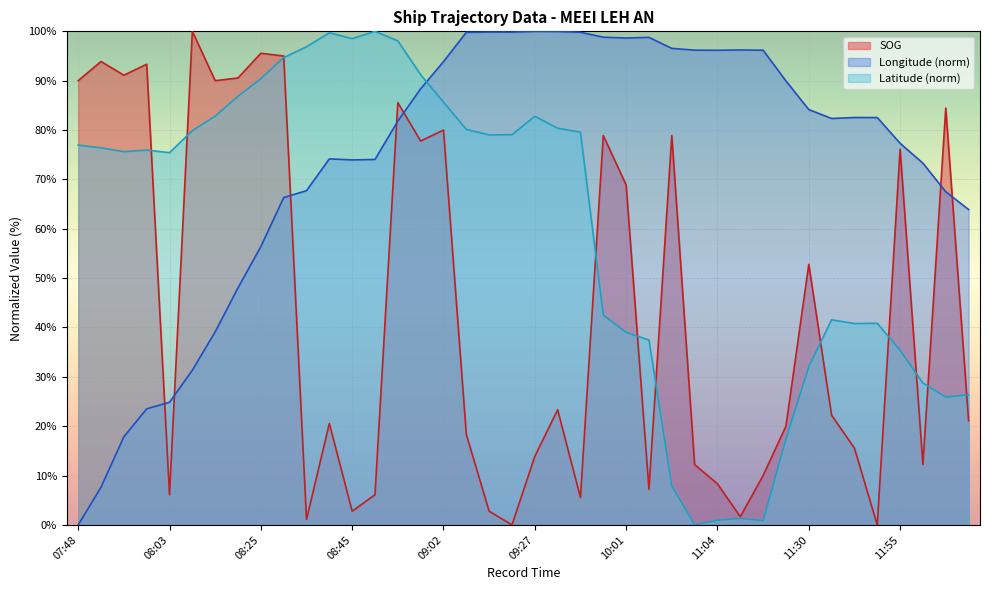

How many intersections are there between Latitude and SOG?

11